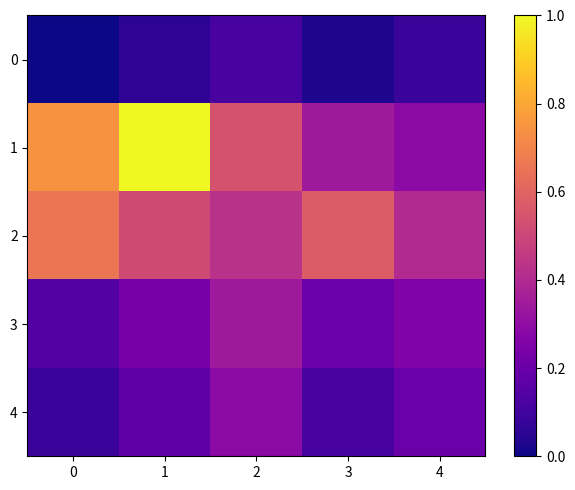

Between 3 and 4, which is larger?

4